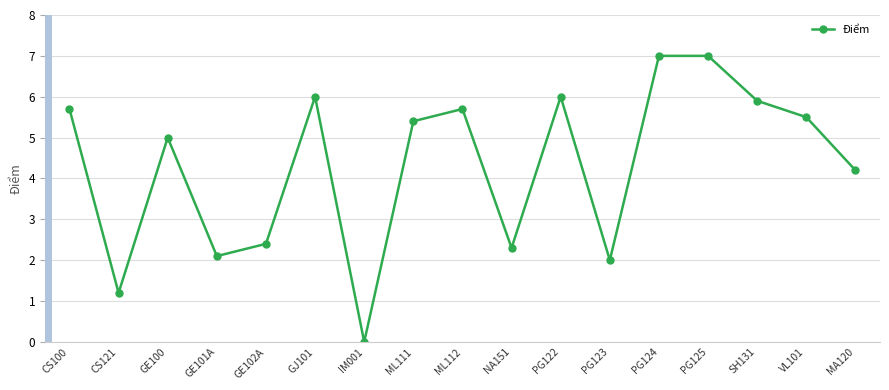

Reading right to left, list all the values displayed in this chart.

MA120=4.2	VL101=5.5	SH131=5.9	PG125=7.0	PG124=7.0	PG123=2.0	PG122=6.0	NA151=2.3	ML112=5.7	ML111=5.4	IM001=0.0	GJ101=6.0	GE102A=2.4	GE101A=2.1	GE100=5.0	CS121=1.2	CS100=5.7